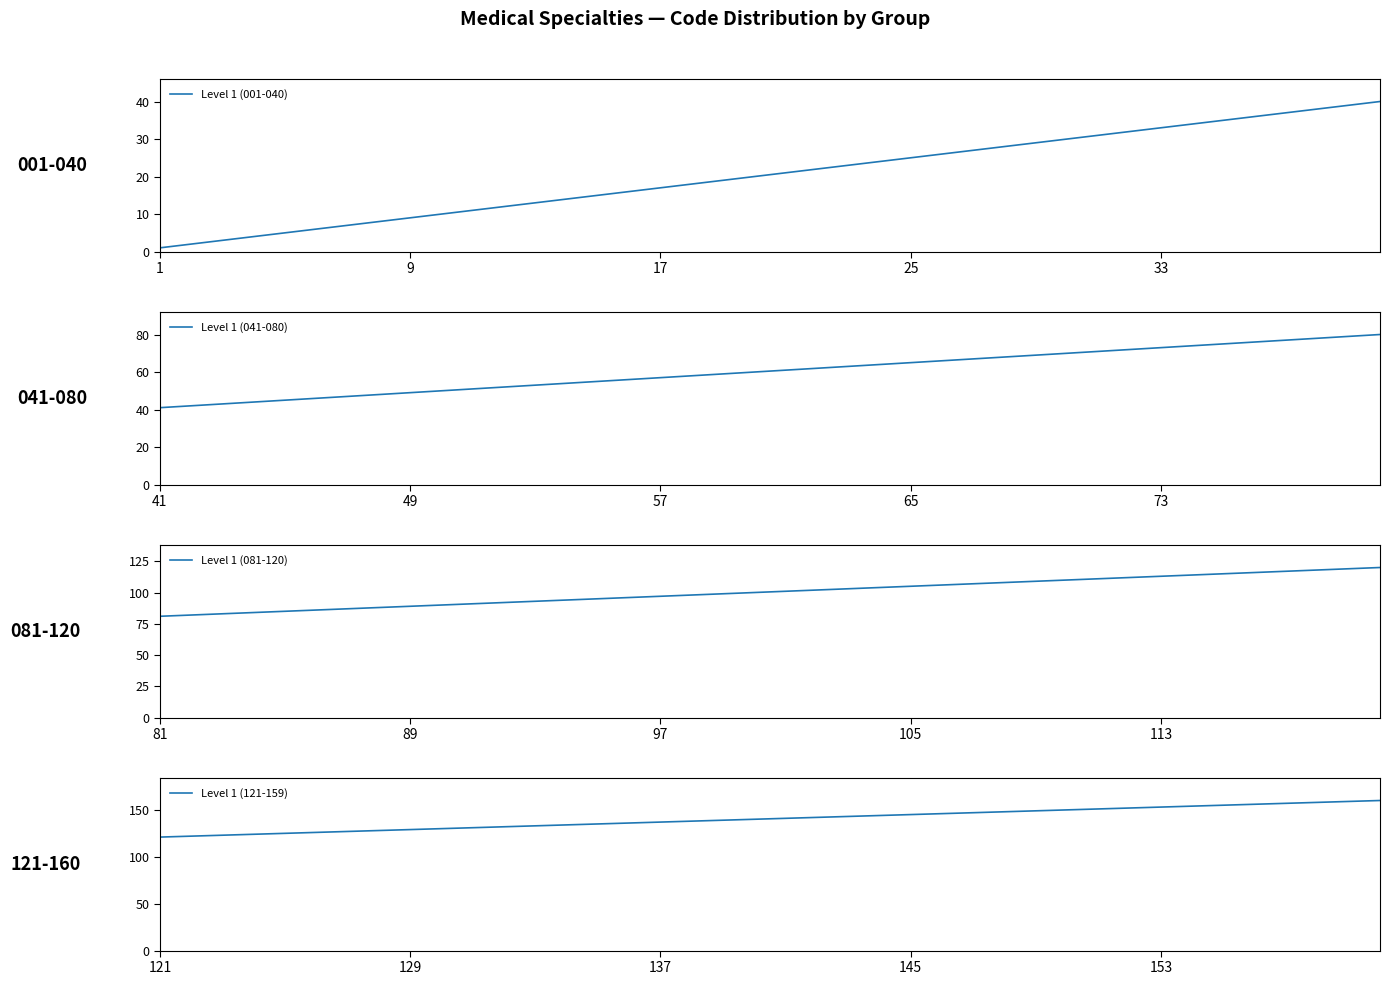

True or false: Level 1 (121-159) has more than 0 points higher than both neighbors.

False